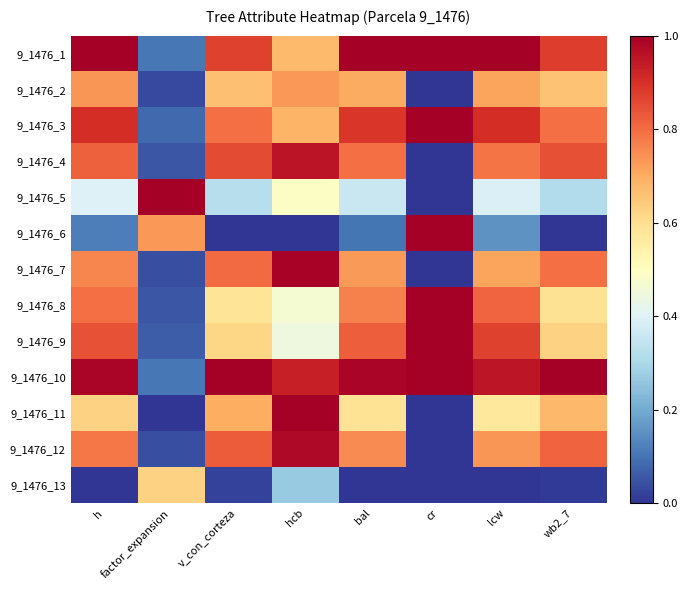

At which category does the chart reach its peak across all series?

h